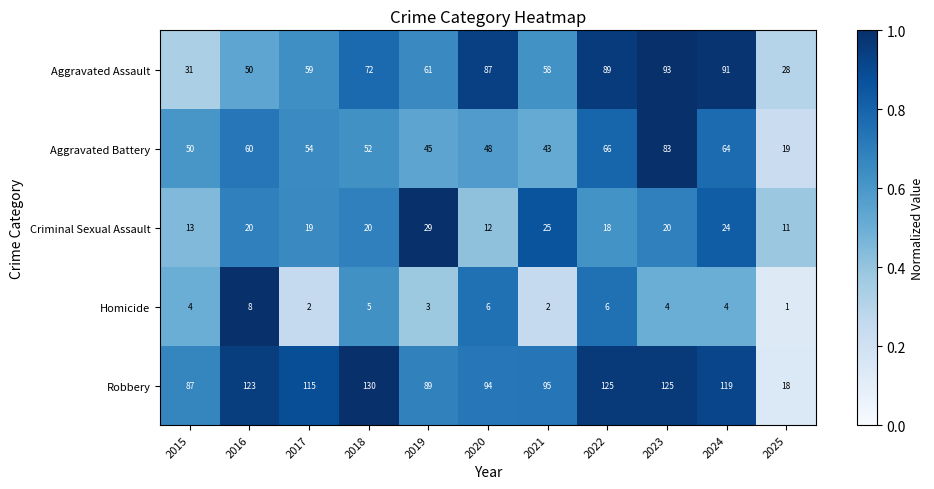

What is the highest value of the Aggravated Assault series?

93